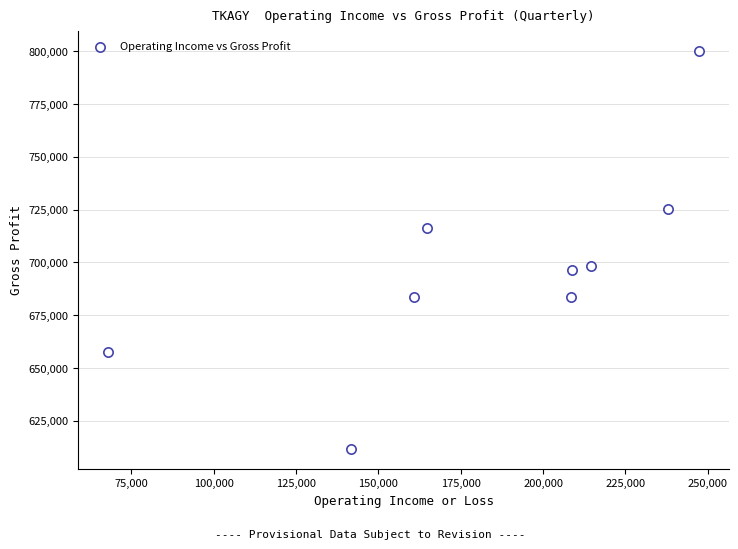

What is the range of Y values (max minus min)?

188900